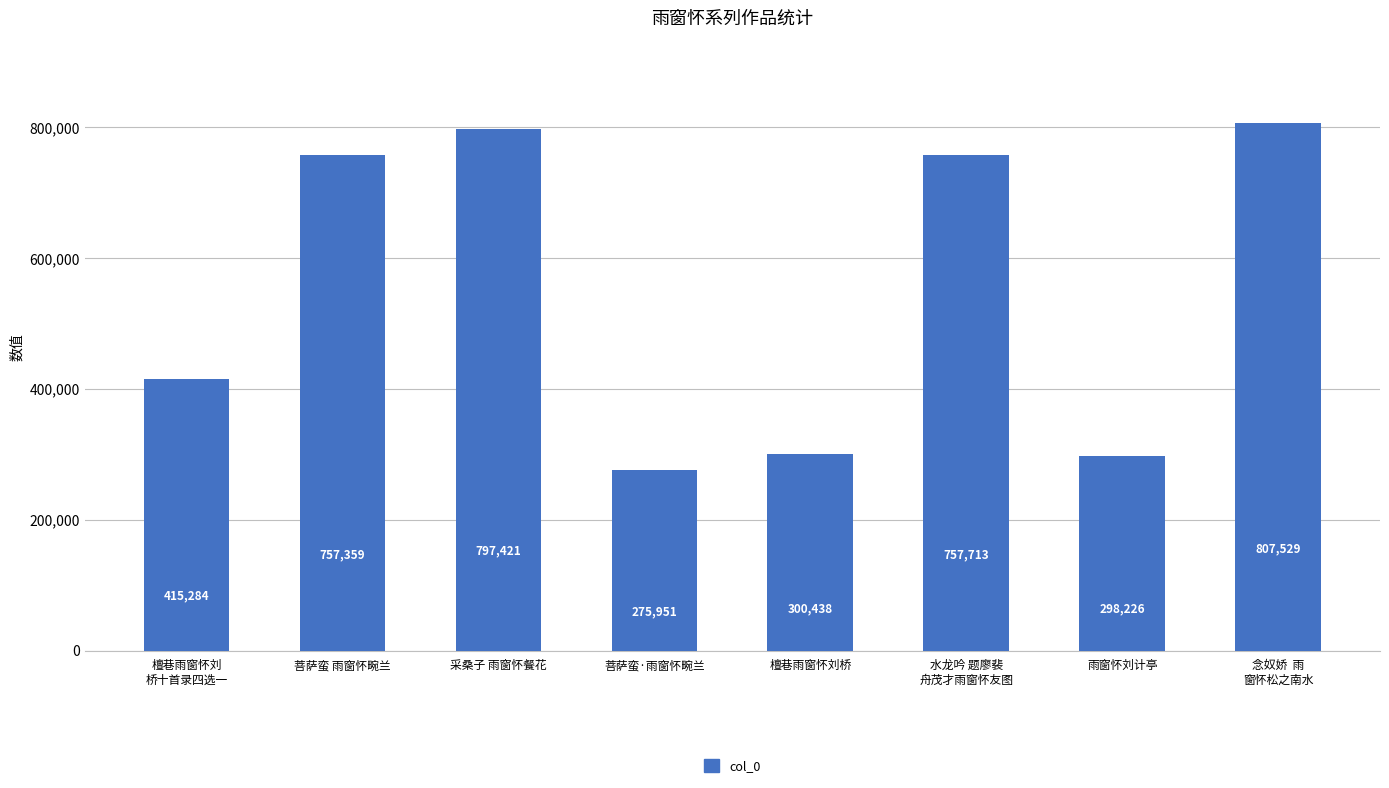

How many bars are there in total?

8